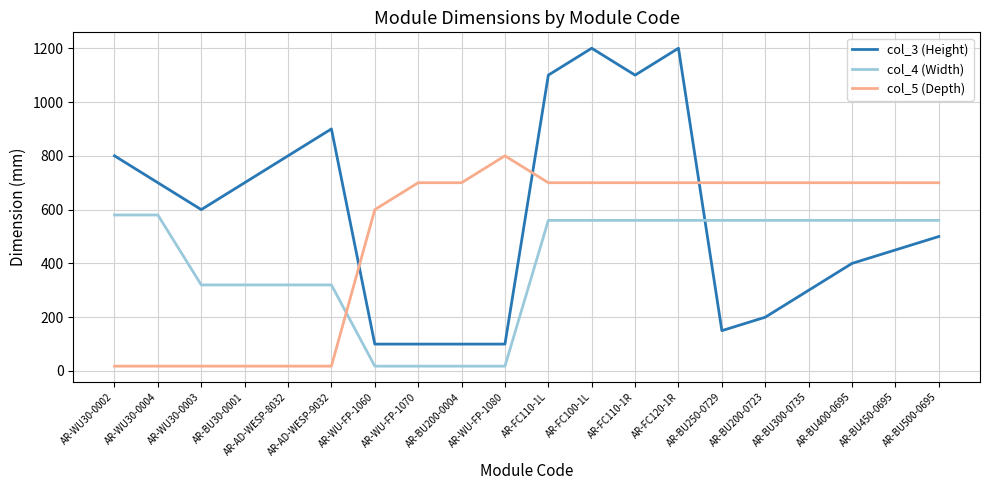

Which series has the largest total across all categories?

col_3 (Height)